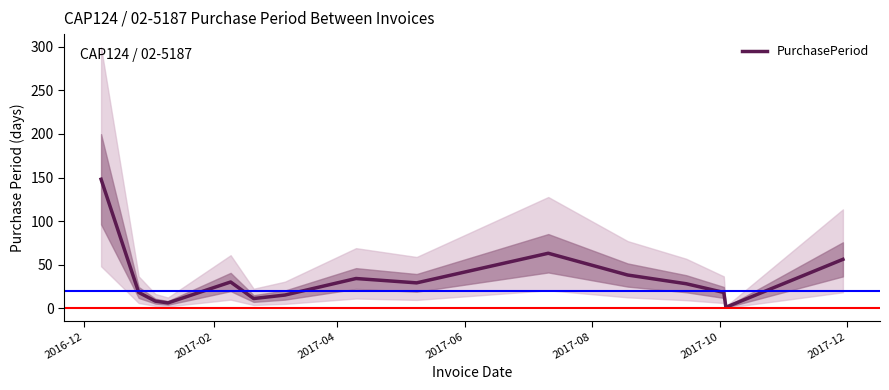

True or false: there are more than 0 points higher than both neighbors.

True